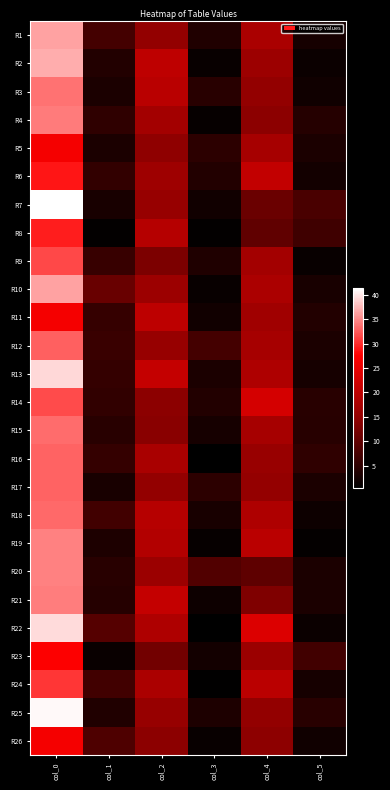

What is the total value across all series at col_3?

75.0